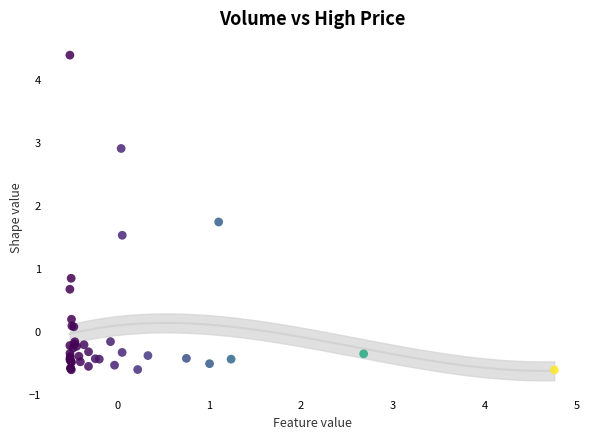

What Y value in the scatter plot is closest to 1?

0.9